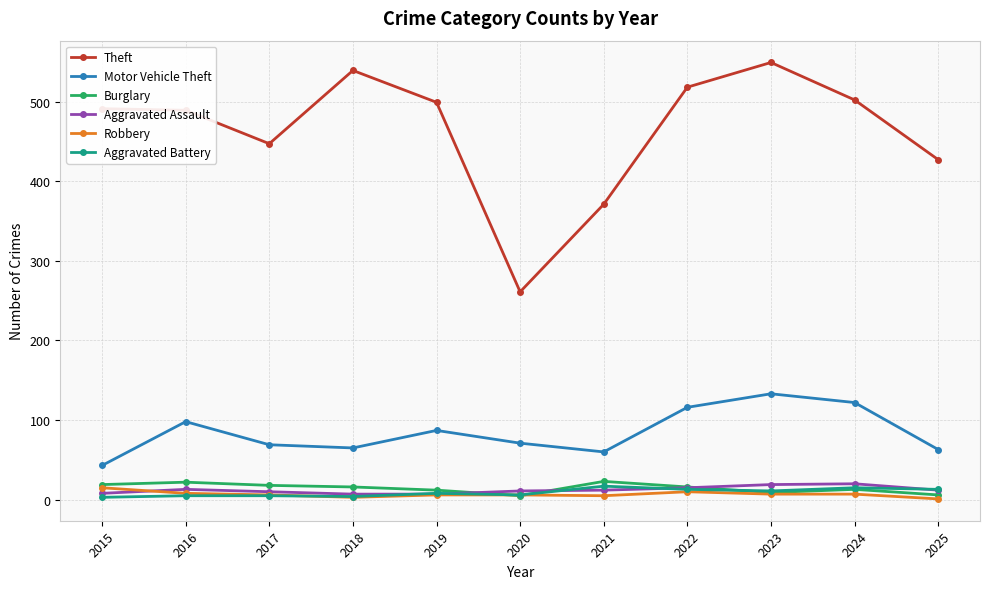

Where is the first local maximum for Motor Vehicle Theft?

2016